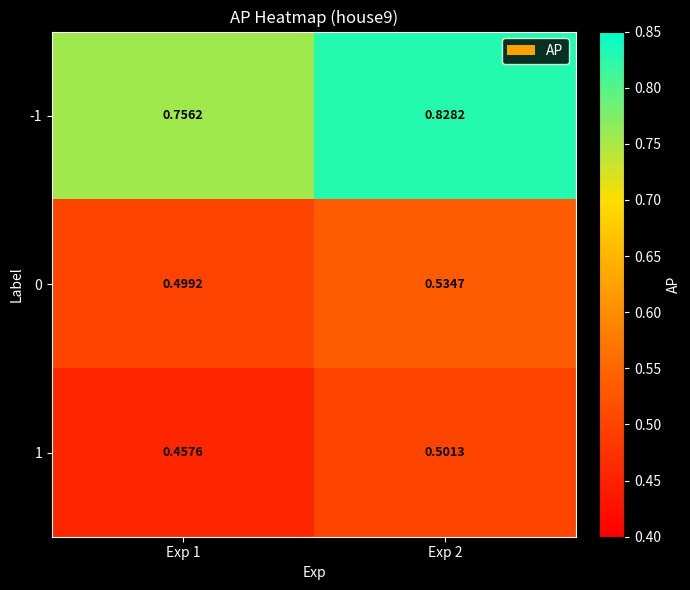

Is the value of 1 at Exp 1 greater than the value of -1 at Exp 2?

No